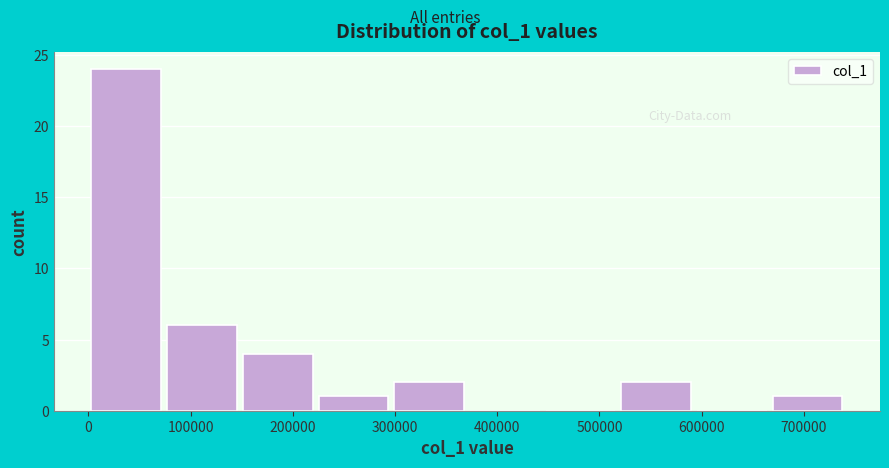

Reading left to right, transcribe this chart: for each bar, give the range it covers on the x-axis and its height. Neither the bar edges nor the heights are printed on the chart, so give them approximately, as read against the axes.

0 to 70000: 24
70000 to 150000: 6
150000 to 220000: 4
220000 to 300000: 1
300000 to 370000: 2
370000 to 440000: 0
440000 to 520000: 0
520000 to 590000: 2
590000 to 670000: 0
670000 to 740000: 1